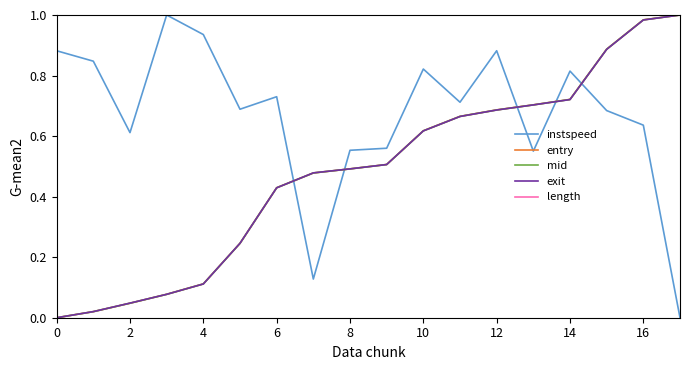

Which series has the largest total across all categories?

length